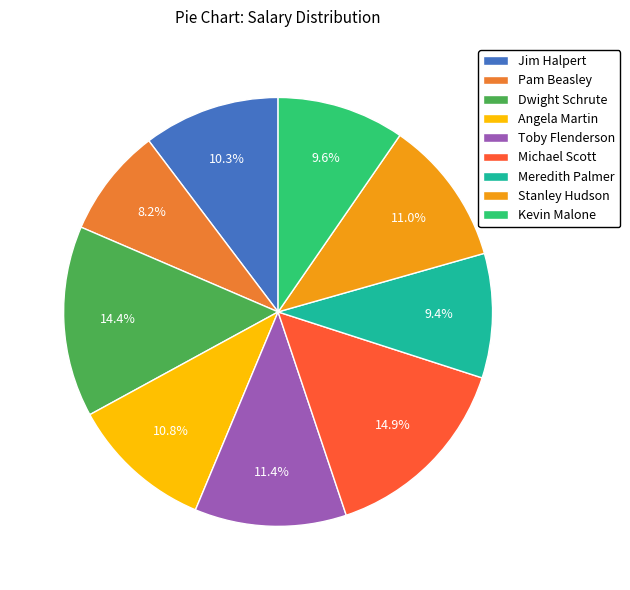

Is there a majority slice in this chart?

No